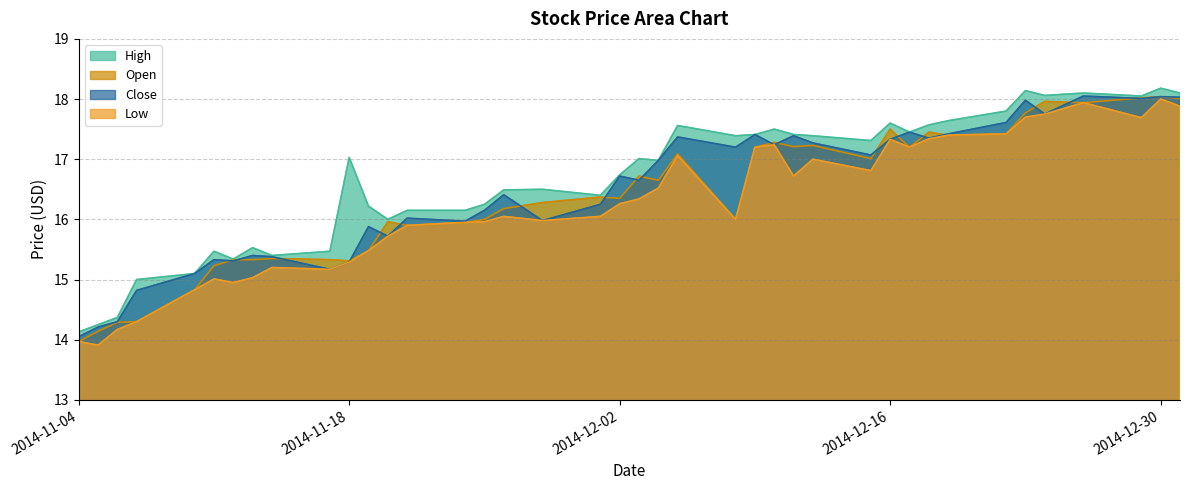

True or false: High and Low intersect in this chart.

False